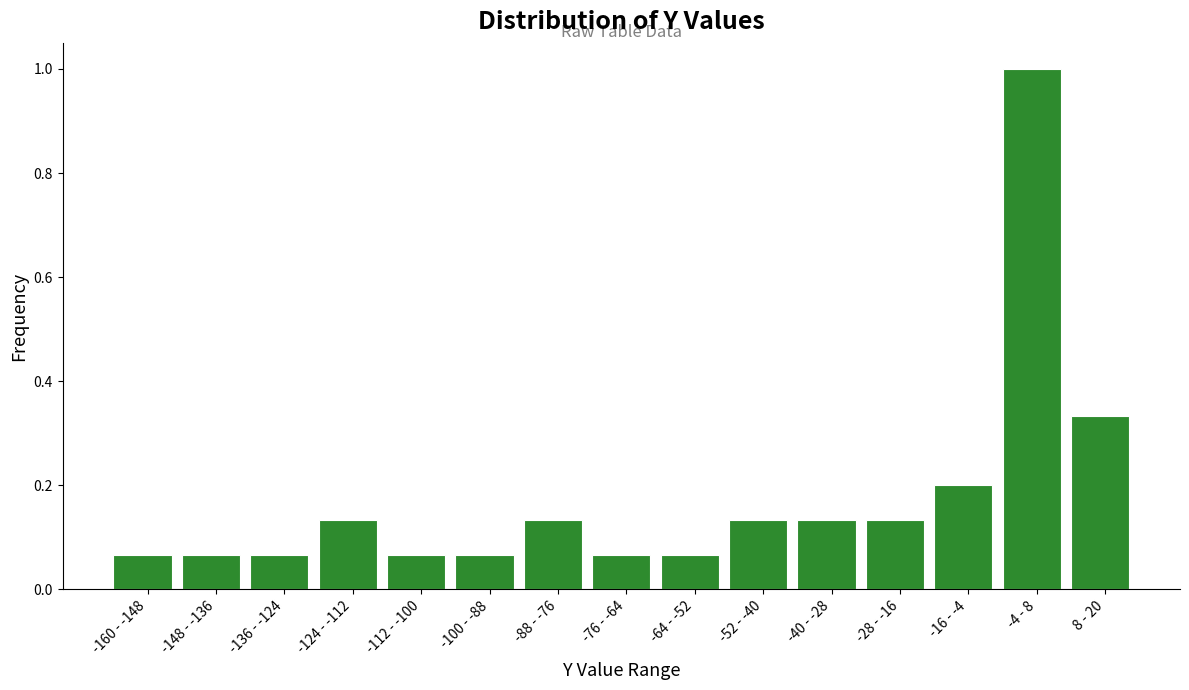

What is the label of the 11th bar from the left?

-40 - -28